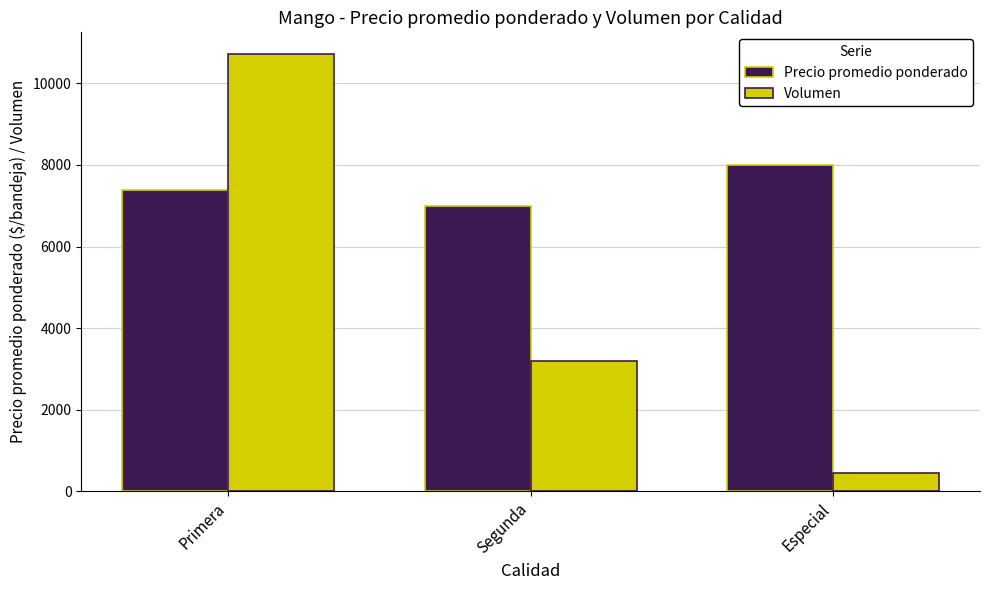

Is it true that Precio promedio ponderado equals 7000 at Segunda?

True